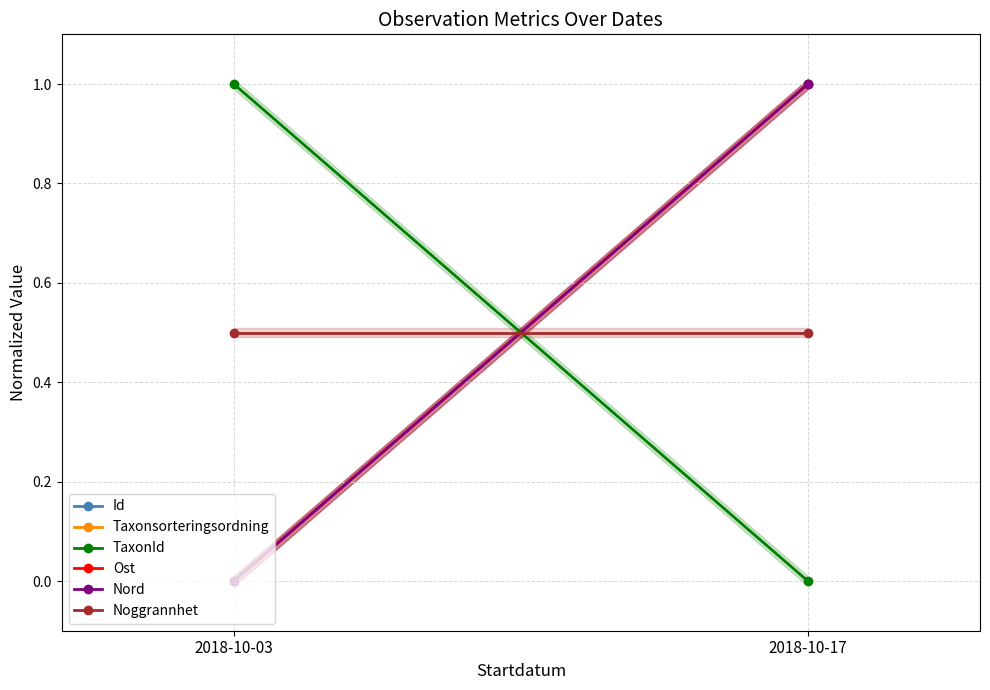

What is the value of the Ost point at the 2nd from the left?

1.0